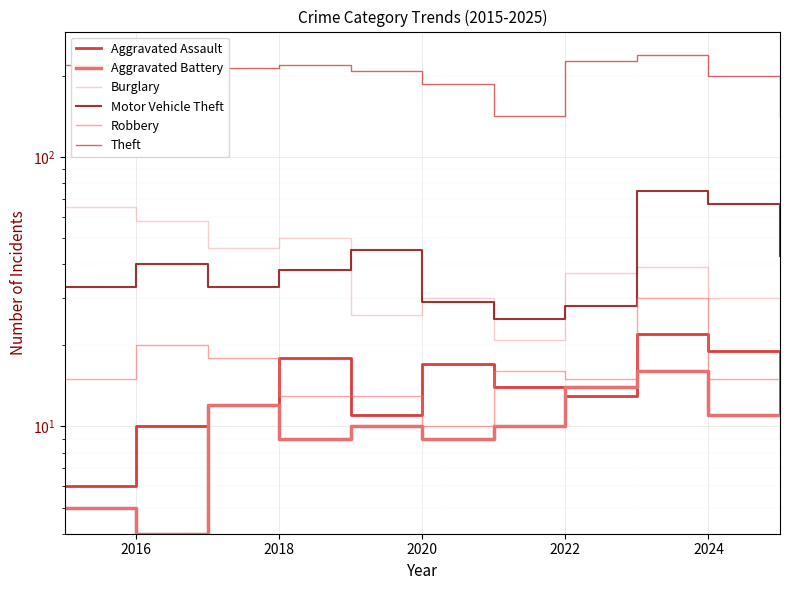

What is the value of the Aggravated Battery point at the 4th from the left?

9